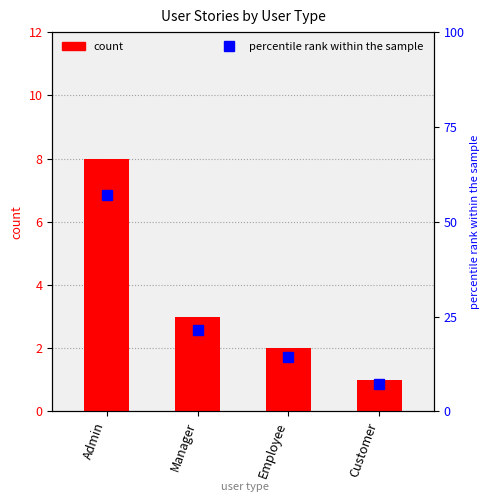

Read the count value at Employee.

2.0